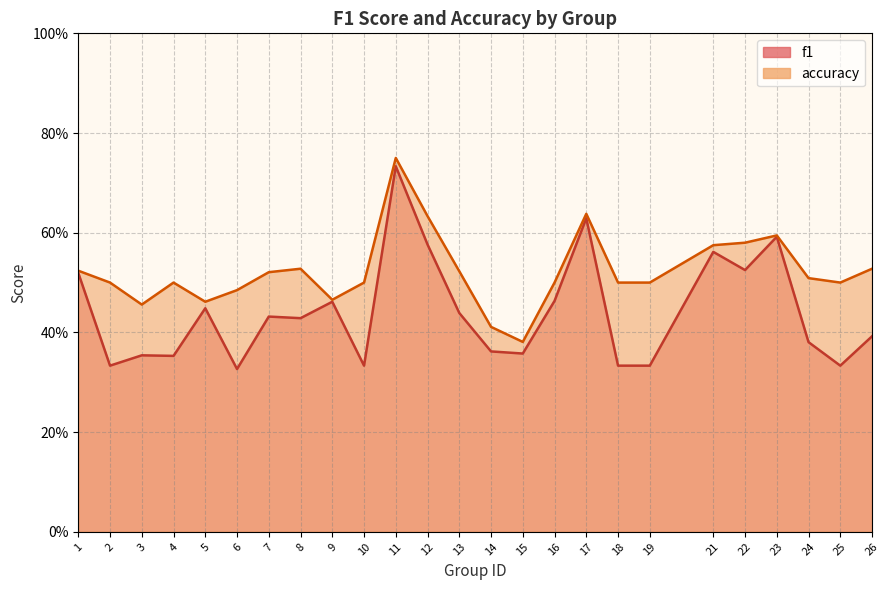

How many categories are shown in the chart?

25